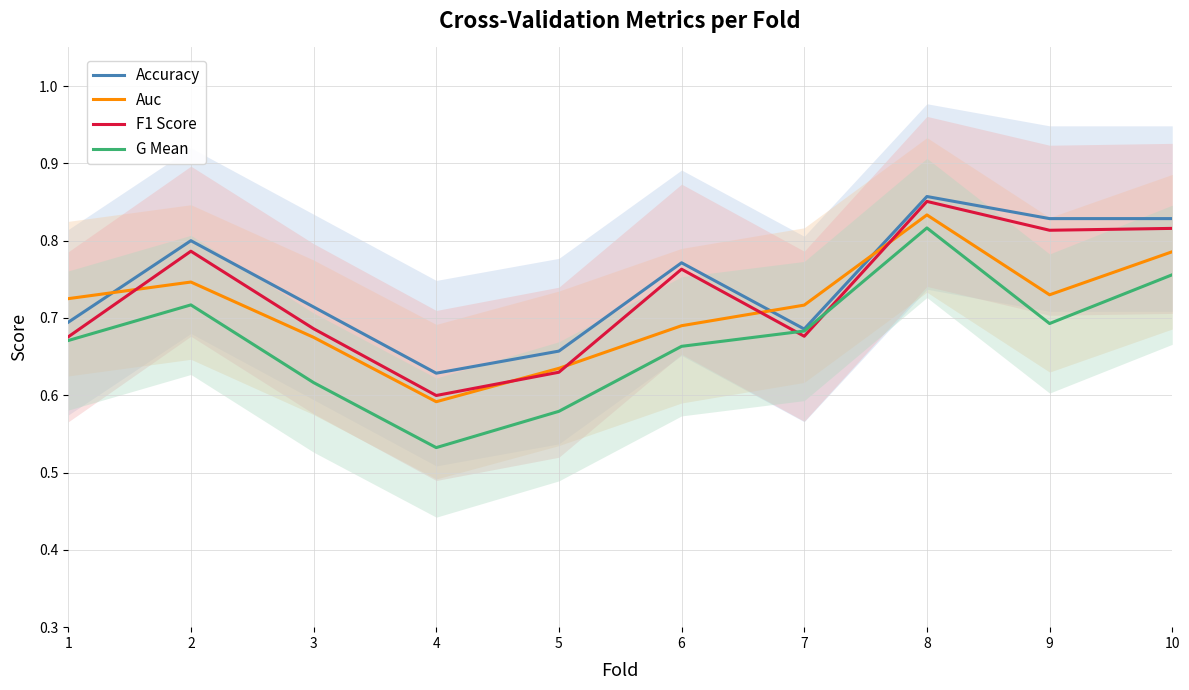

Is the value of F1 Score at 8 greater than the value of Auc at 9?

Yes